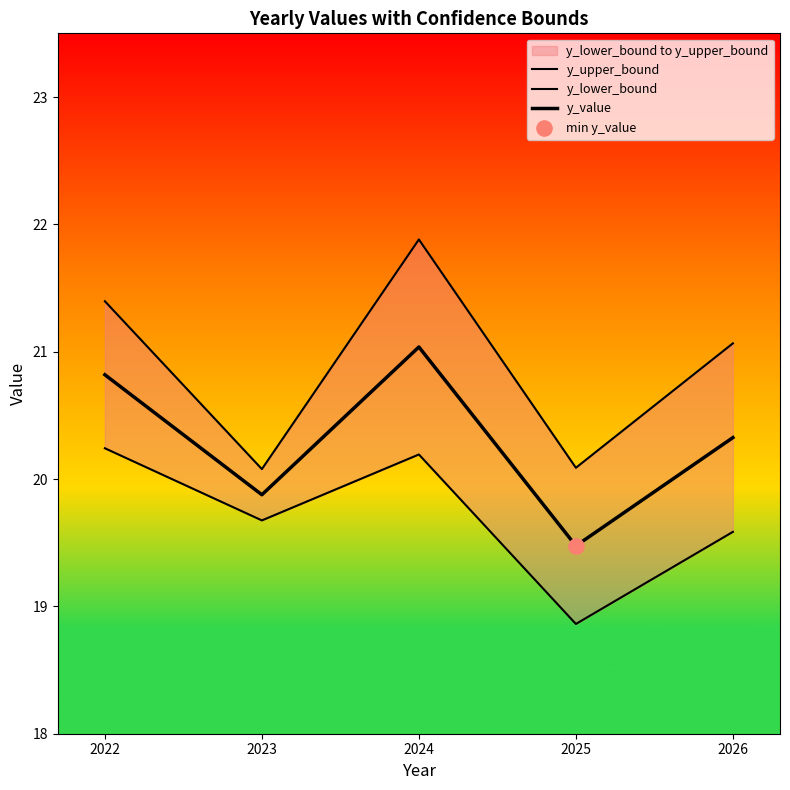

At how many categories does at least one series exceed 21?

3